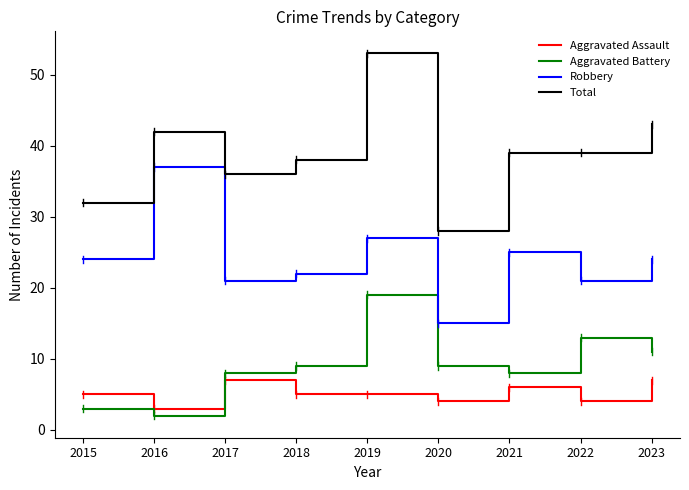

Rank the series at 2019 from lowest to highest value.

Aggravated Assault, Aggravated Battery, Robbery, Total